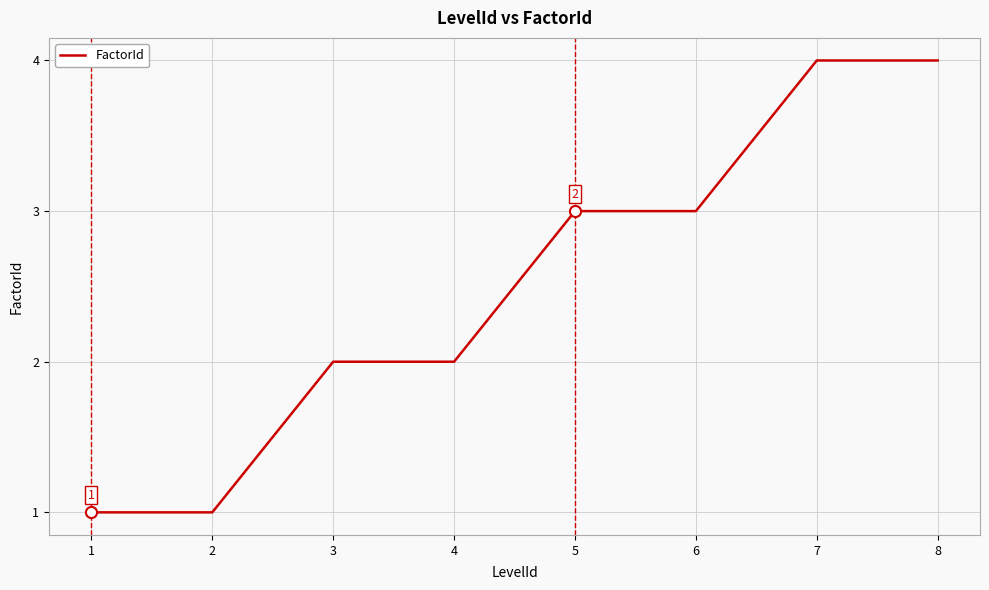

The value at 2 is 0. True or false?

False